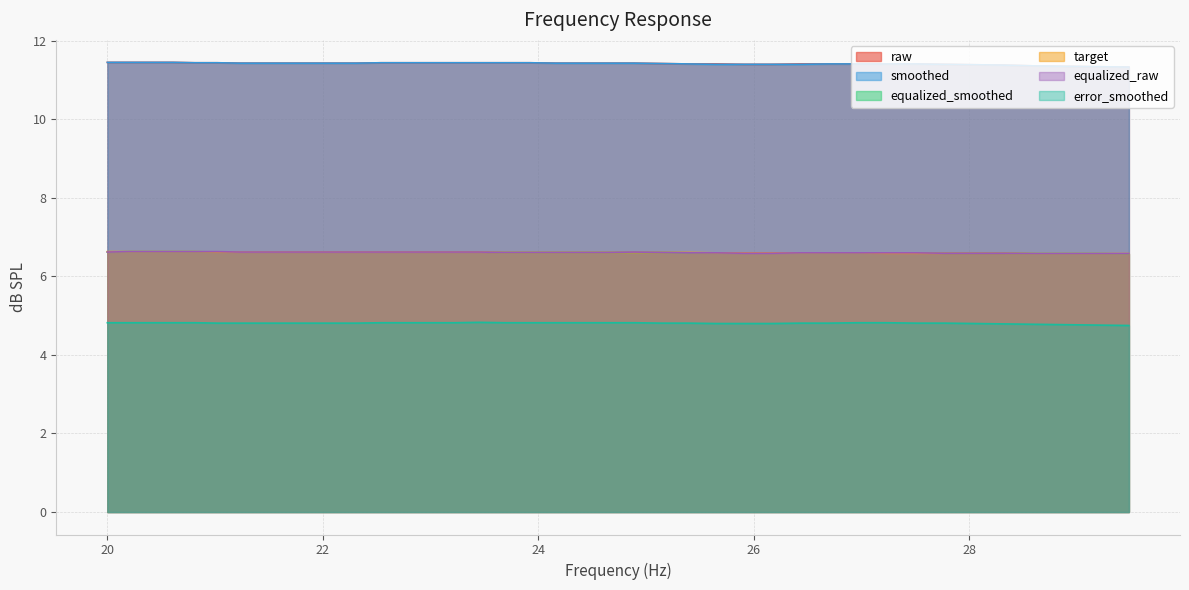

Does the chart display data point markers on the line(s)?

No